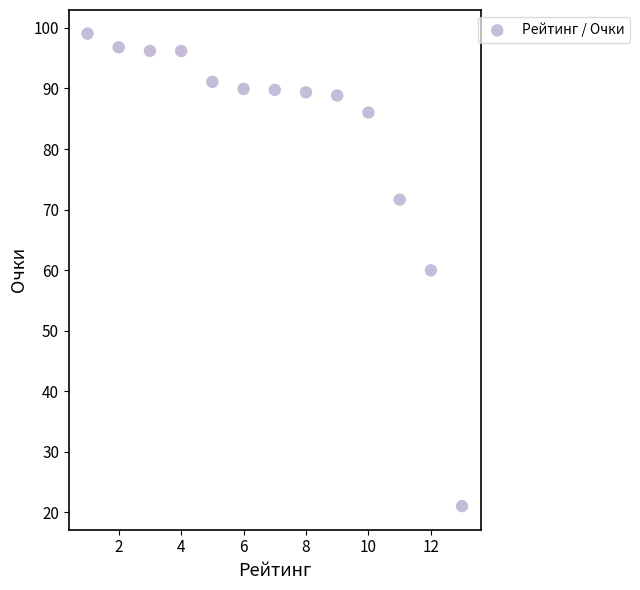

What is the range of X values (max minus min)?

12.0